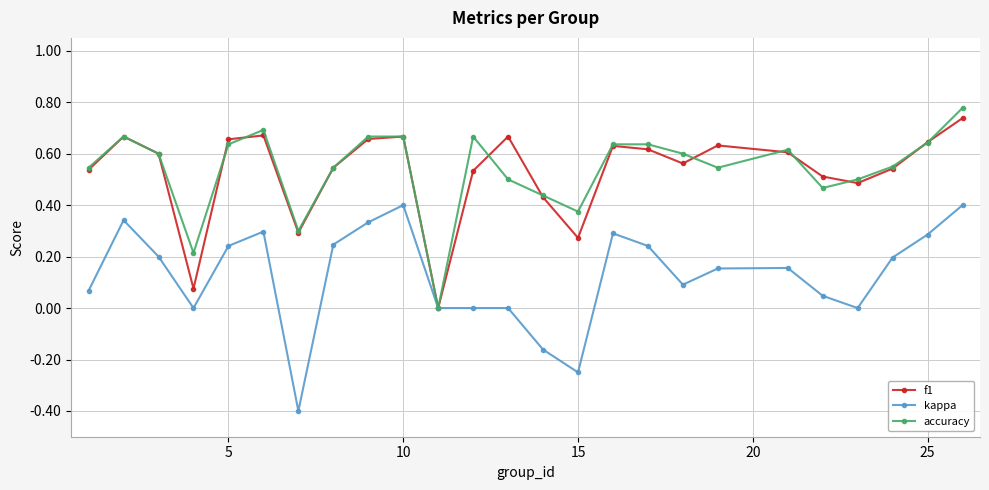

Count the number of data series in this chart.

3